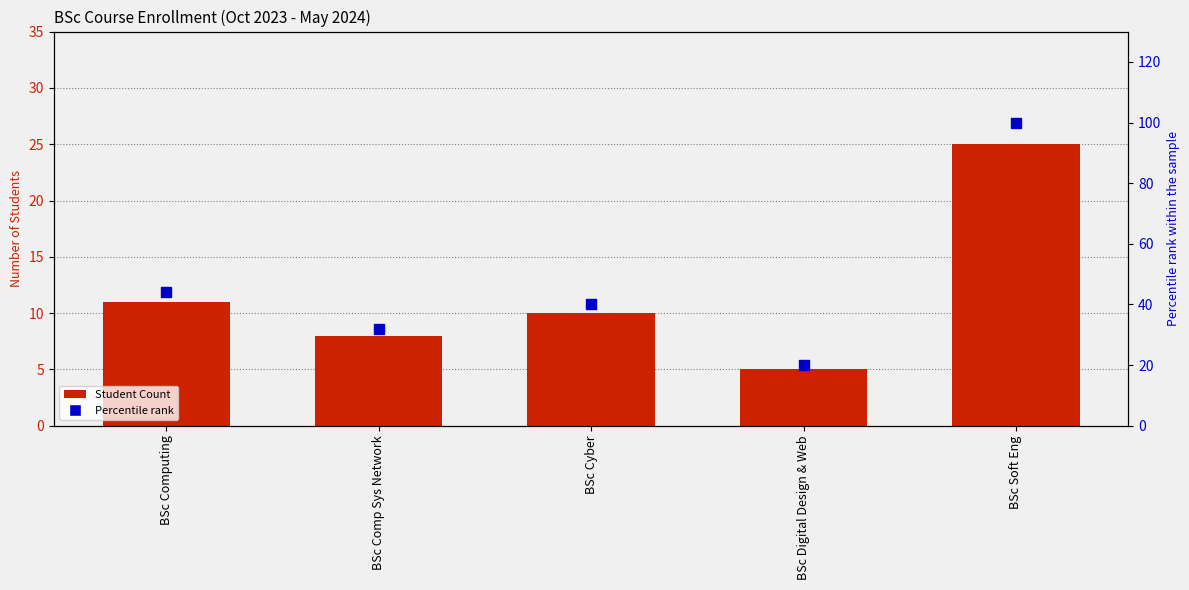

Which series has the largest total across all categories?

Percentile rank